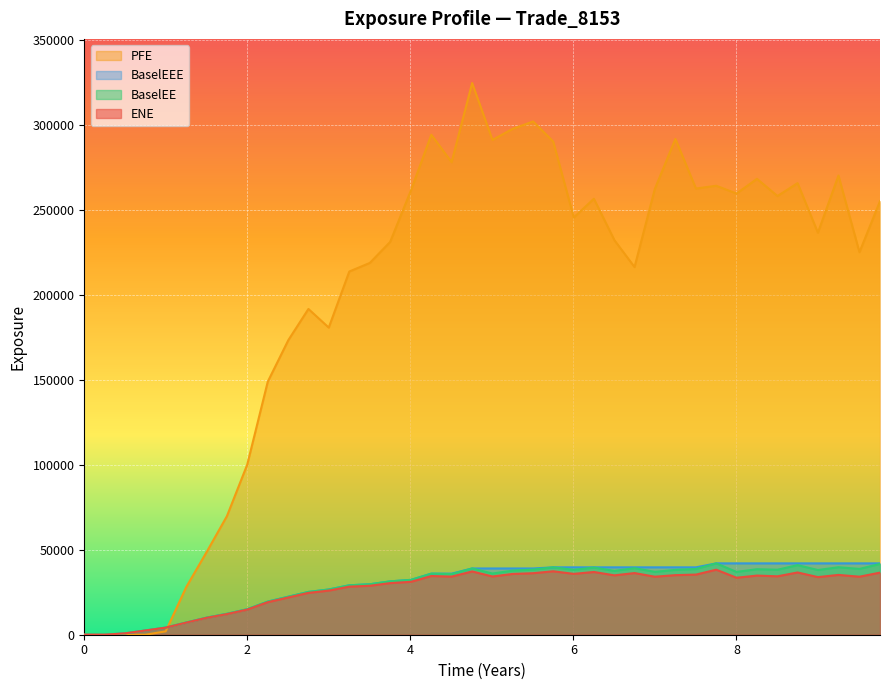

Reading right to left, list all the values displayed in this chart.

ENE: 36551.6	34160.3	35204.6	33912.7	36646.2	34382.0	34809.3	33544.9	38266.3	35400.4	35069.9	34154.0	36291.4	34948.1	36932.8	35821.0	37341.6	36214.6	35763.9	34283.3	37240.1	34210.6	34557.7	31152.5	30376.5	28817.0	28305.0	25970.8	24637.3	21928.1	19154.4	14792.0	12141.8	9965.4	7119.6	4167.4	2484.9	825.5	0.0	0.0
PFE: 255202.0	225160.0	270267.0	236642.0	265808.0	258224.0	268337.0	259691.0	264277.0	262628.0	291849.0	262427.0	216416.0	232222.0	256620.0	245562.0	290266.0	302106.0	297735.0	291261.0	324735.0	278136.0	294300.0	261687.0	231184.0	218854.0	213787.0	180783.0	191745.0	173384.0	148955.0	100116.0	69771.1	48865.0	28062.6	1987.6	0.0	0.0	0.0	0.0
BaselEE: 41661.8	38744.4	39727.9	38081.9	40962.3	38256.7	38552.1	36979.7	42003.4	38690.8	38163.1	37005.4	39163.4	37564.0	39536.1	38194.0	39668.4	38332.3	37715.6	36023.9	39000.5	35707.2	35949.3	32299.2	31402.6	29706.2	29095.0	26619.9	25192.1	22368.4	19491.3	15015.7	12299.9	10074.6	7182.6	4196.3	2497.6	828.3	0.0	0.0
BaselEEE: 42003.4	42003.4	42003.4	42003.4	42003.4	42003.4	42003.4	42003.4	42003.4	39668.4	39668.4	39668.4	39668.4	39668.4	39668.4	39668.4	39668.4	39000.5	39000.5	39000.5	39000.5	35949.3	35949.3	32299.2	31402.6	29706.2	29095.0	26619.9	25192.1	22368.4	19491.3	15015.7	12299.9	10074.6	7182.6	4196.3	2497.6	828.3	0.0	0.0